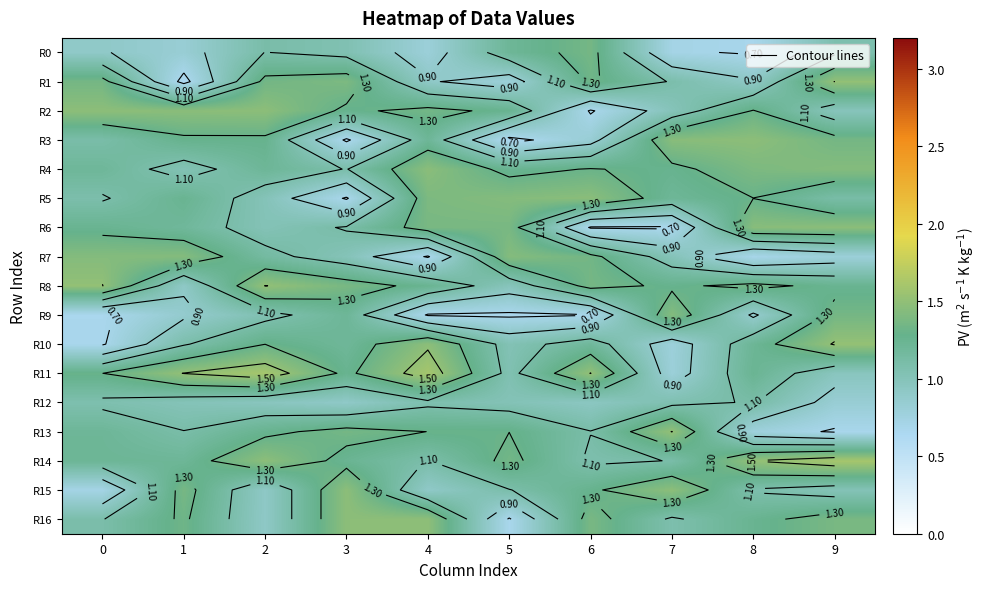

List the series in order of their peak value, lowest first.

R12, R0, R7, R9, R4, R5, R6, R2, R3, R15, R16, R1, R8, R13, R10, R11, R14